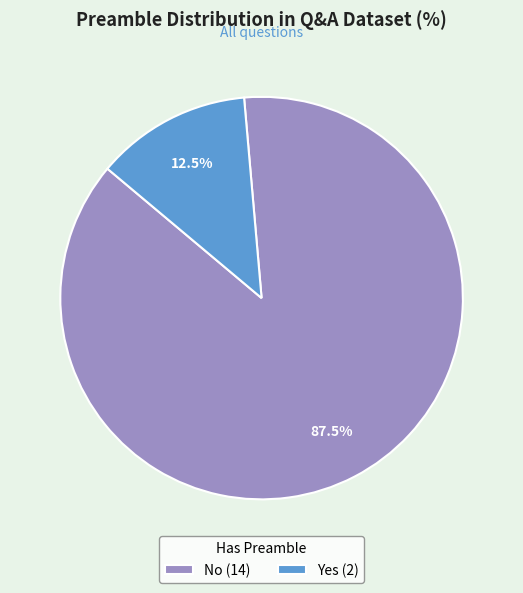

Combined, do No and Yes account for over 50%?

Yes